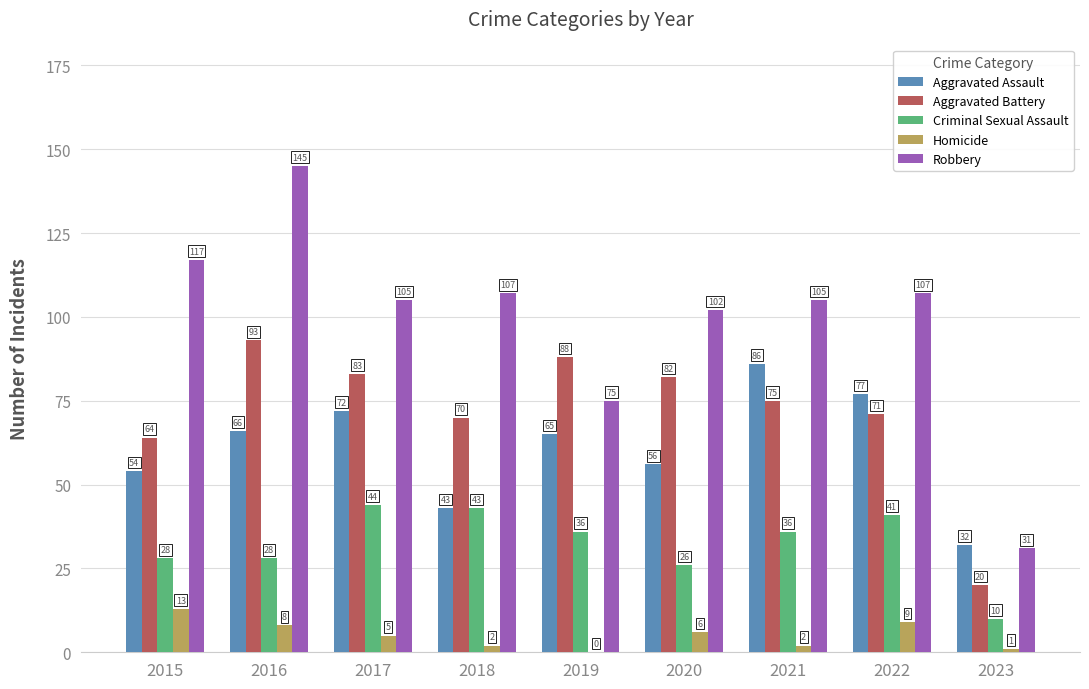

Is it true that Robbery equals 30 at 2018?

False